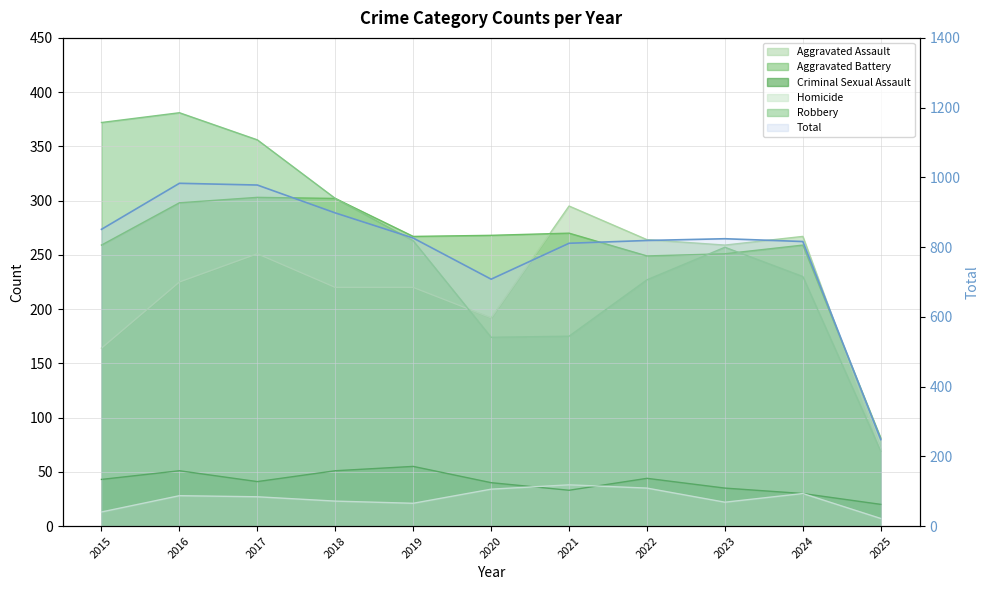

Rank the series at 2021 from highest to lowest value.

Aggravated Assault, Aggravated Battery, Robbery, Homicide, Criminal Sexual Assault